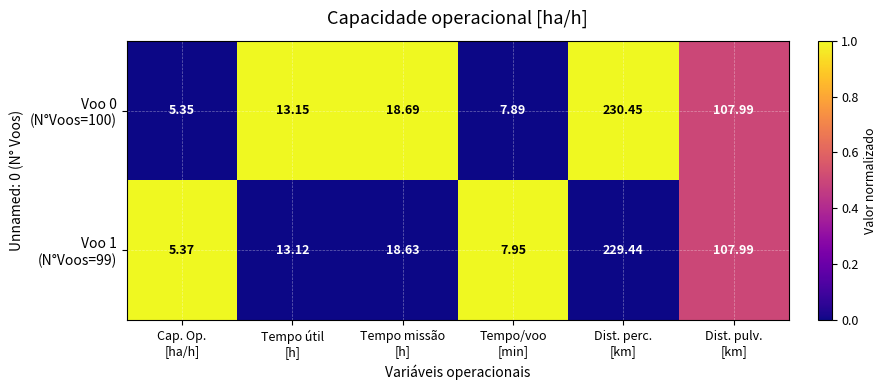

Count the number of data series in this chart.

2